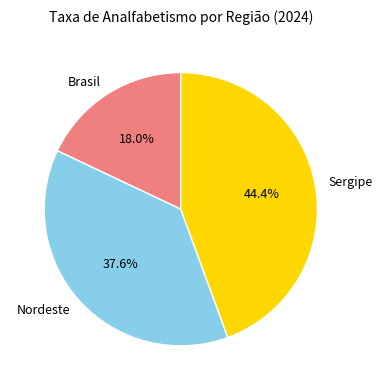

Is it true that Brasil is 18% of the pie?

True